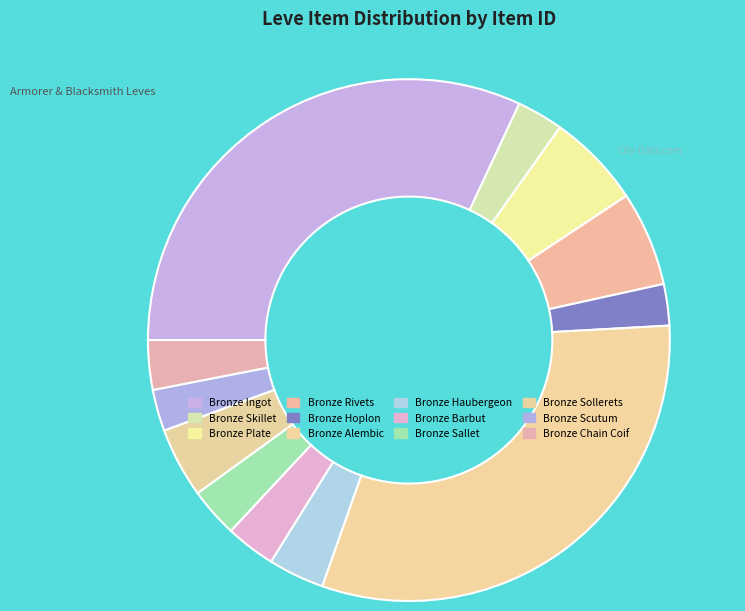

To the nearest percent, what is the average slice percentage?

8%